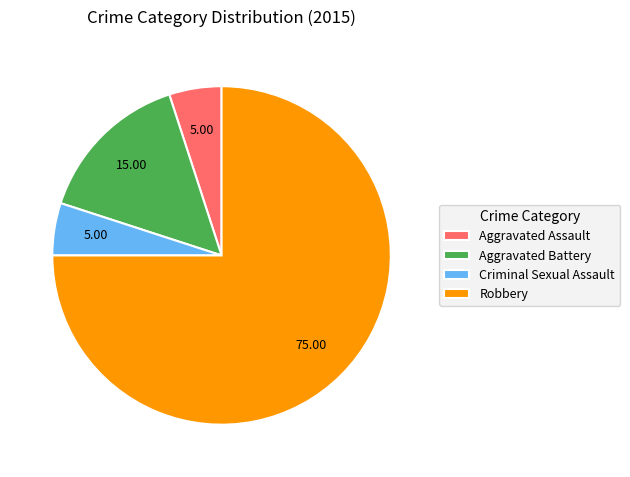

The Aggravated Battery slice represents 15% of the pie. True or false?

True